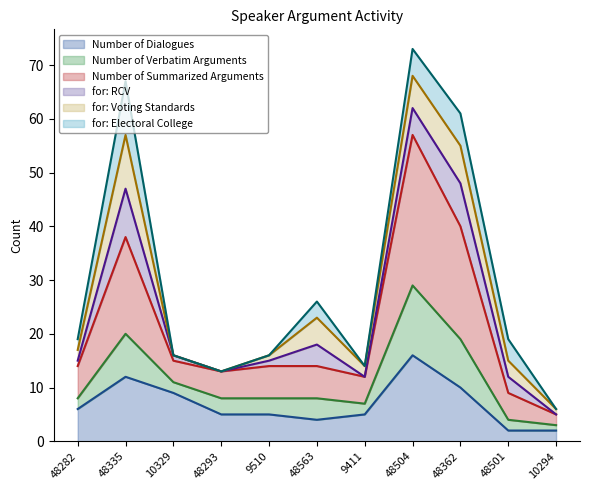

What is the highest value of the Number of Dialogues series?

16